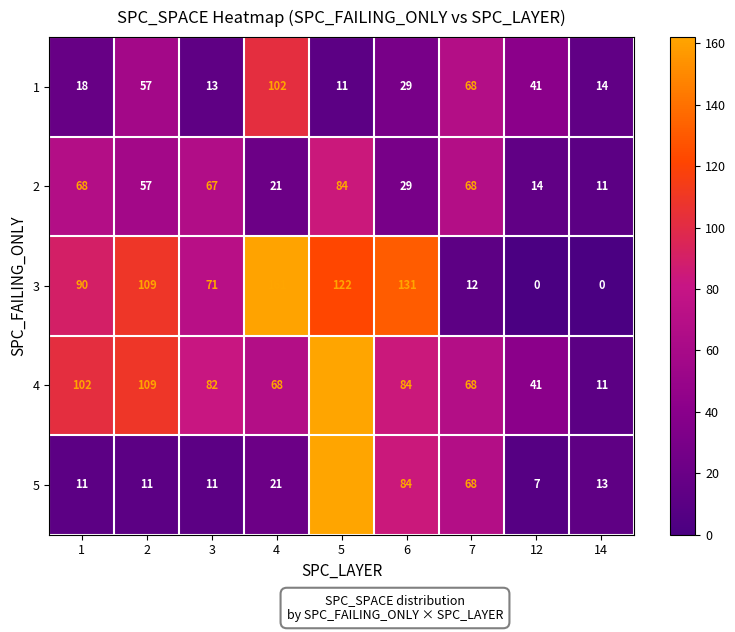

Which series has the largest range (max minus min)?

3